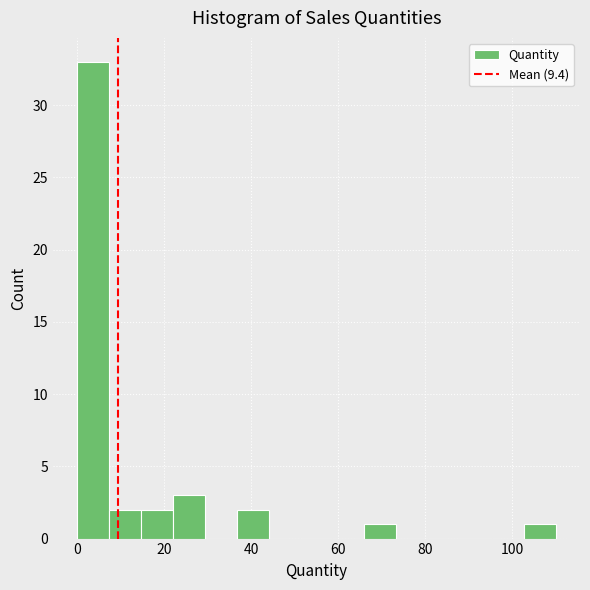

Read against the x-axis, roughly where is the centre of the tallest bar?

4